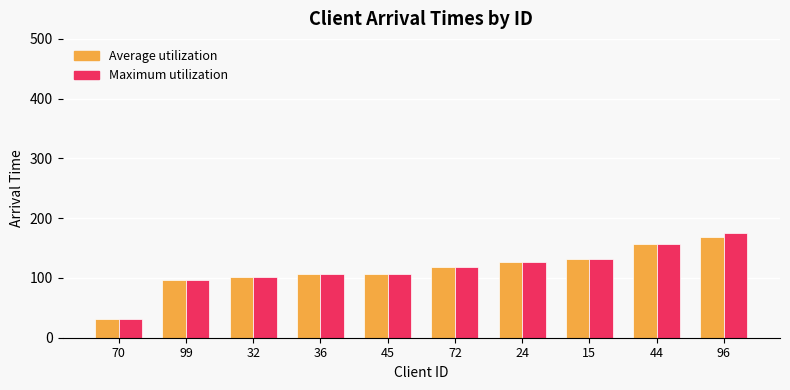

What is the label of the 3rd bar from the left?

32